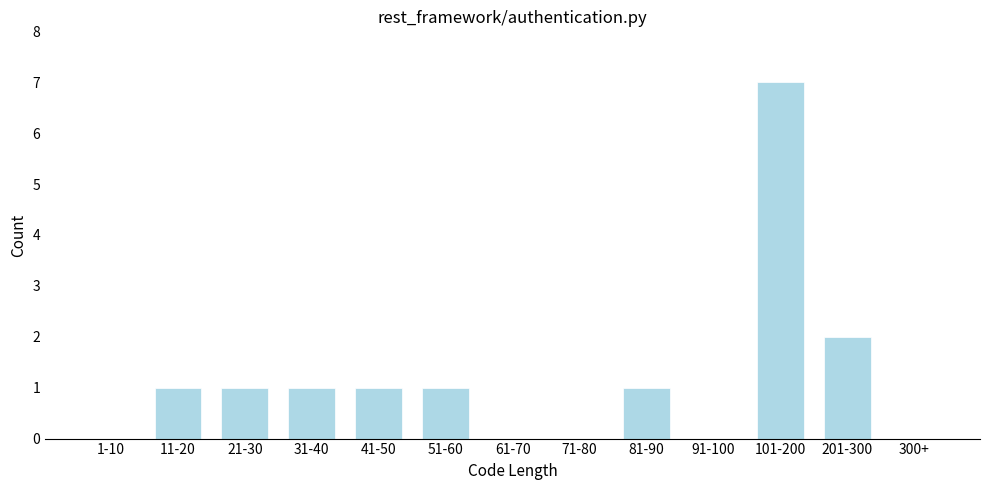

Reading left to right, extract all data points from this chart.

1-10=0	11-20=1	21-30=1	31-40=1	41-50=1	51-60=1	61-70=0	71-80=0	81-90=1	91-100=0	101-200=7	201-300=2	300+=0